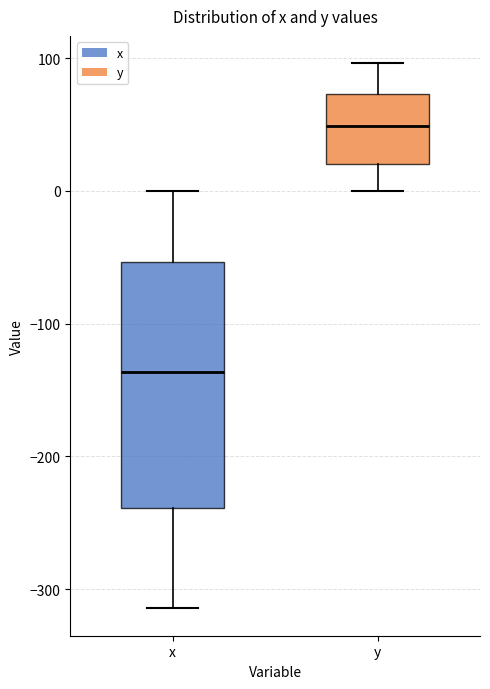

Reading left to right, read every box against the y-axis: the position of its median line, the range the box covers, and the ends of its whiskers. The values are not printed on the chart, so give them approximately, as read against the axis.

x: median -140, box -240 to -50, whiskers -310 to 0
y: median 50, box 20 to 70, whiskers 0 to 100